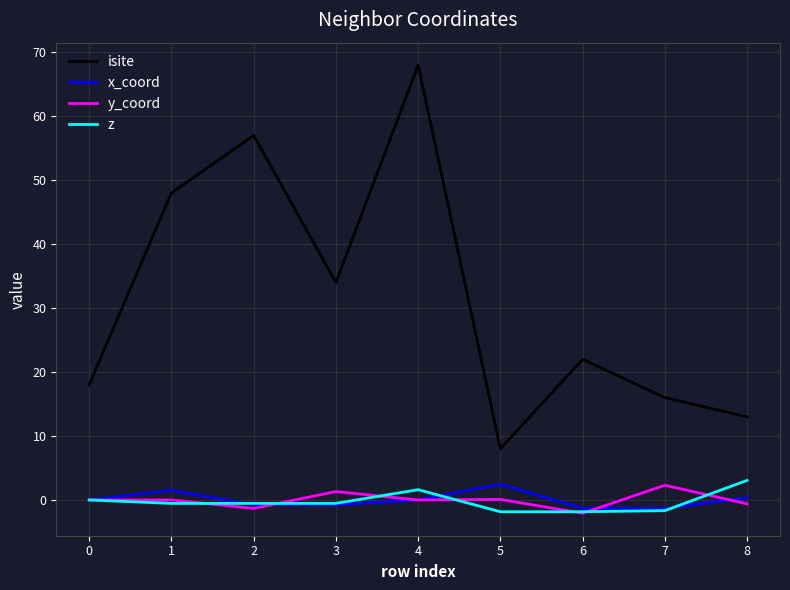

True or false: x_coord has a value of -0.8 at 3.

True